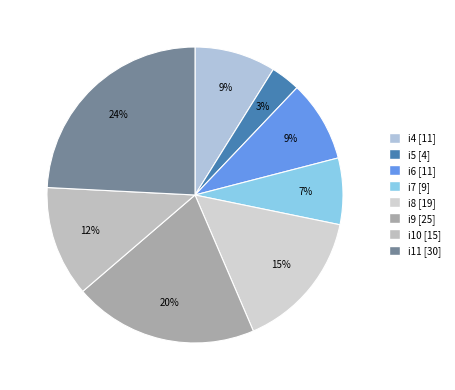

To the nearest percent, what is the average slice percentage?

12%